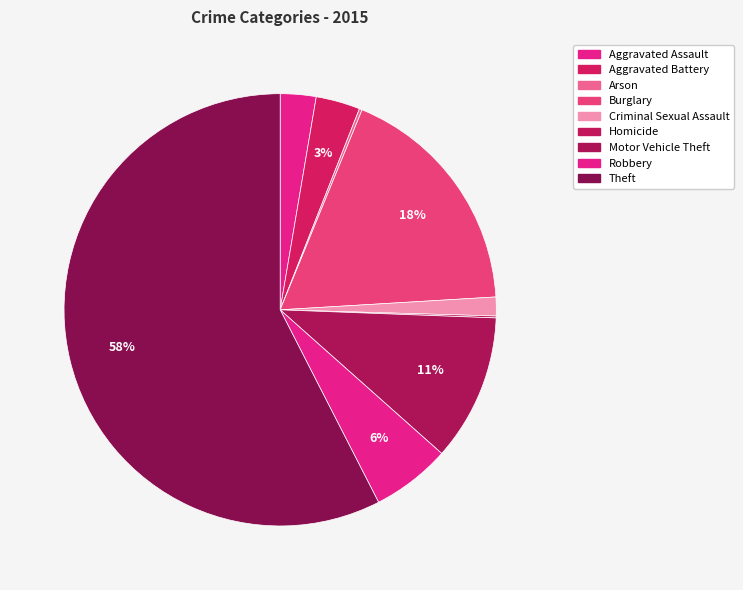

True or false: Criminal Sexual Assault accounts for 11% of the total.

False